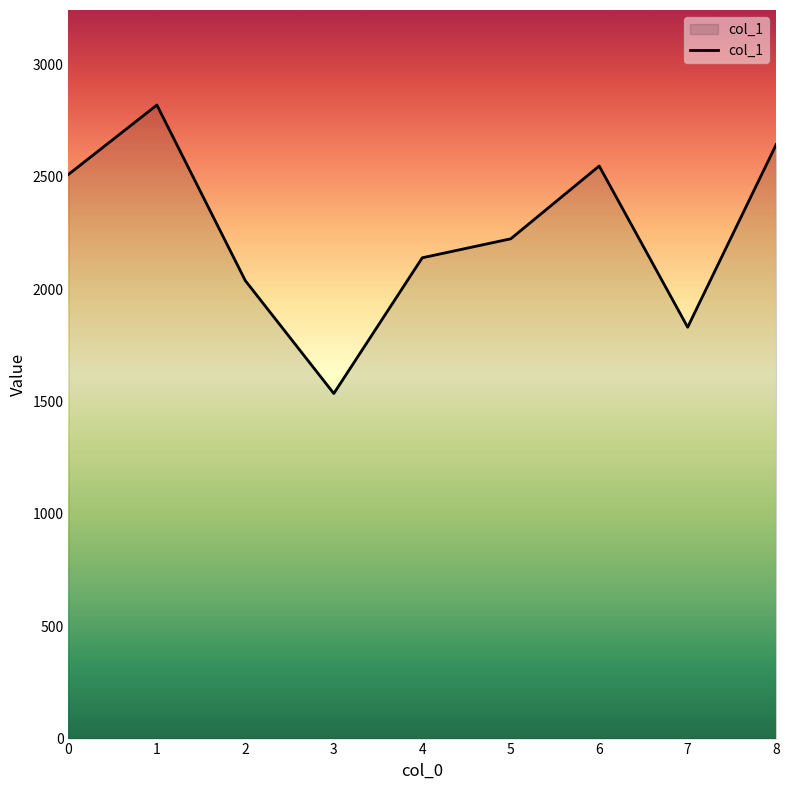

How many values are below 2223?

4